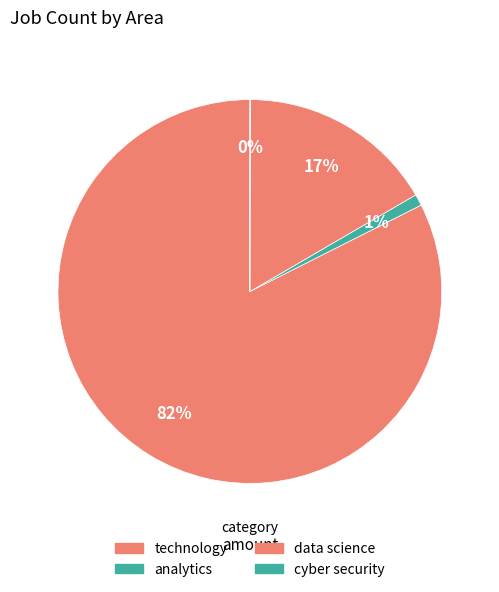

The analytics slice represents 1% of the pie. True or false?

True